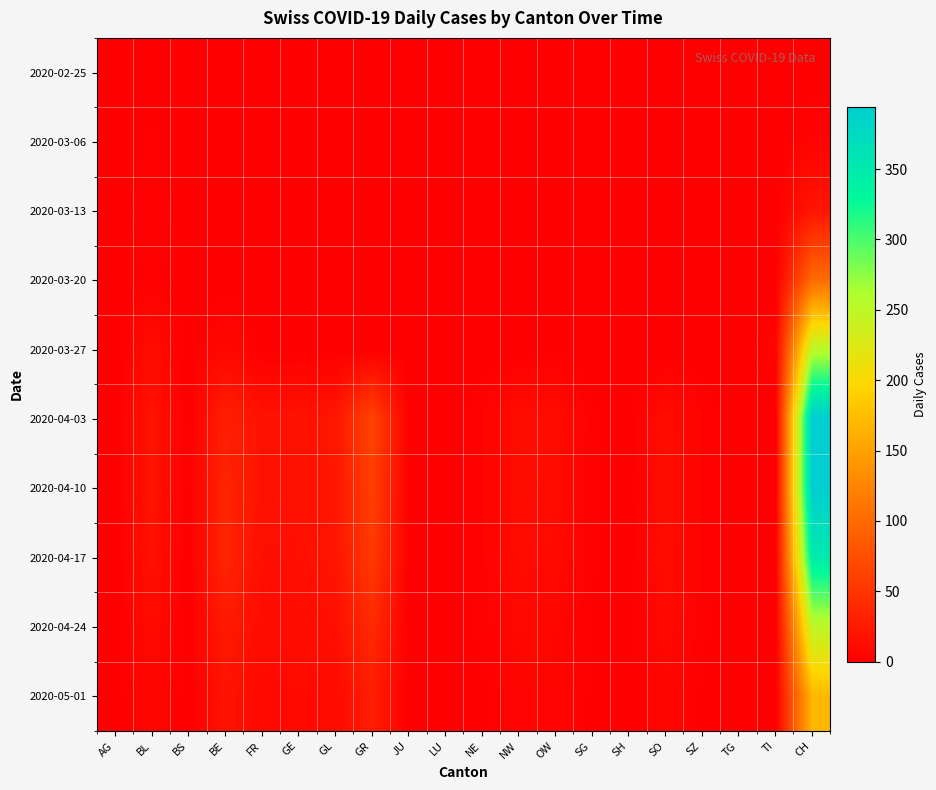

Reading left to right, transcribe all the data shown in this chart.

2020-02-25: AG=0	BL=0	BS=0	BE=0	FR=0	GE=0	GL=0	GR=0	JU=0	LU=0	NE=0	NW=0	OW=0	SG=0	SH=0	SO=0	SZ=0	TG=0	TI=0	CH=0
2020-03-06: AG=0	BL=2	BS=0	BE=0	FR=0	GE=0	GL=0	GR=0	JU=0	LU=0	NE=0	NW=0	OW=0	SG=0	SH=0	SO=0	SZ=0	TG=0	TI=0	CH=4
2020-03-13: AG=0	BL=3	BS=0	BE=0	FR=0	GE=0	GL=0	GR=0	JU=0	LU=0	NE=0	NW=0	OW=0	SG=0	SH=0	SO=0	SZ=0	TG=0	TI=0	CH=20
2020-03-20: AG=0	BL=2	BS=0	BE=0	FR=0	GE=0	GL=0	GR=0	JU=0	LU=0	NE=0	NW=0	OW=0	SG=0	SH=0	SO=0	SZ=0	TG=0	TI=0	CH=101
2020-03-27: AG=0	BL=11	BS=0	BE=8	FR=0	GE=0	GL=0	GR=0	JU=0	LU=0	NE=0	NW=0	OW=1	SG=0	SH=0	SO=0	SZ=0	TG=0	TI=5	CH=252
2020-04-03: AG=0	BL=18	BS=0	BE=30	FR=17	GE=17	GL=21	GR=65	JU=0	LU=0	NE=3	NW=12	OW=11	SG=2	SH=0	SO=12	SZ=3	TG=0	TI=0	CH=394
2020-04-10: AG=0	BL=18	BS=0	BE=35	FR=17	GE=16	GL=21	GR=61	JU=0	LU=0	NE=3	NW=12	OW=10	SG=2	SH=0	SO=13	SZ=3	TG=0	TI=0	CH=394
2020-04-17: AG=0	BL=16	BS=0	BE=35	FR=15	GE=15	GL=20	GR=55	JU=0	LU=0	NE=3	NW=10	OW=9	SG=2	SH=0	SO=12	SZ=3	TG=0	TI=0	CH=350
2020-04-24: AG=0	BL=10	BS=0	BE=25	FR=12	GE=12	GL=15	GR=40	JU=0	LU=0	NE=2	NW=8	OW=7	SG=1	SH=0	SO=9	SZ=2	TG=0	TI=0	CH=250
2020-05-01: AG=0	BL=6	BS=0	BE=18	FR=8	GE=9	GL=10	GR=28	JU=0	LU=0	NE=1	NW=5	OW=5	SG=1	SH=0	SO=6	SZ=1	TG=0	TI=0	CH=170